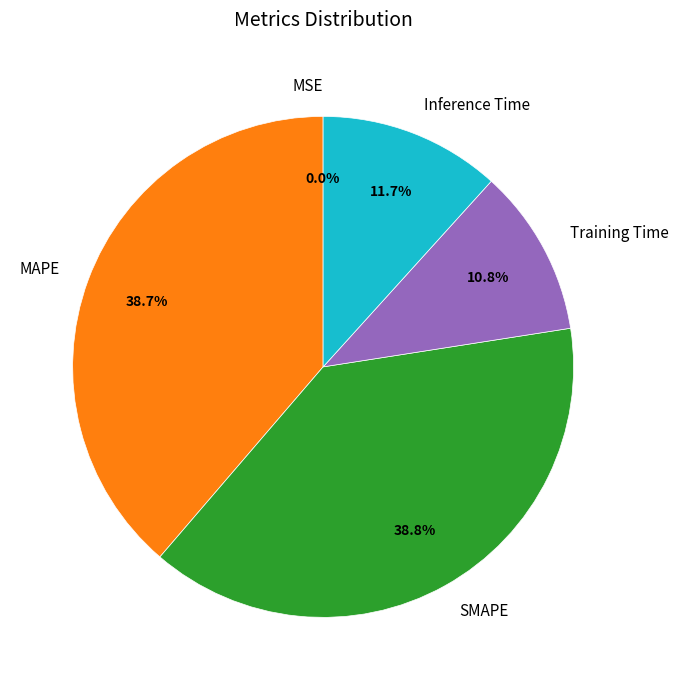

Which has a higher value, MAPE or Training Time?

MAPE